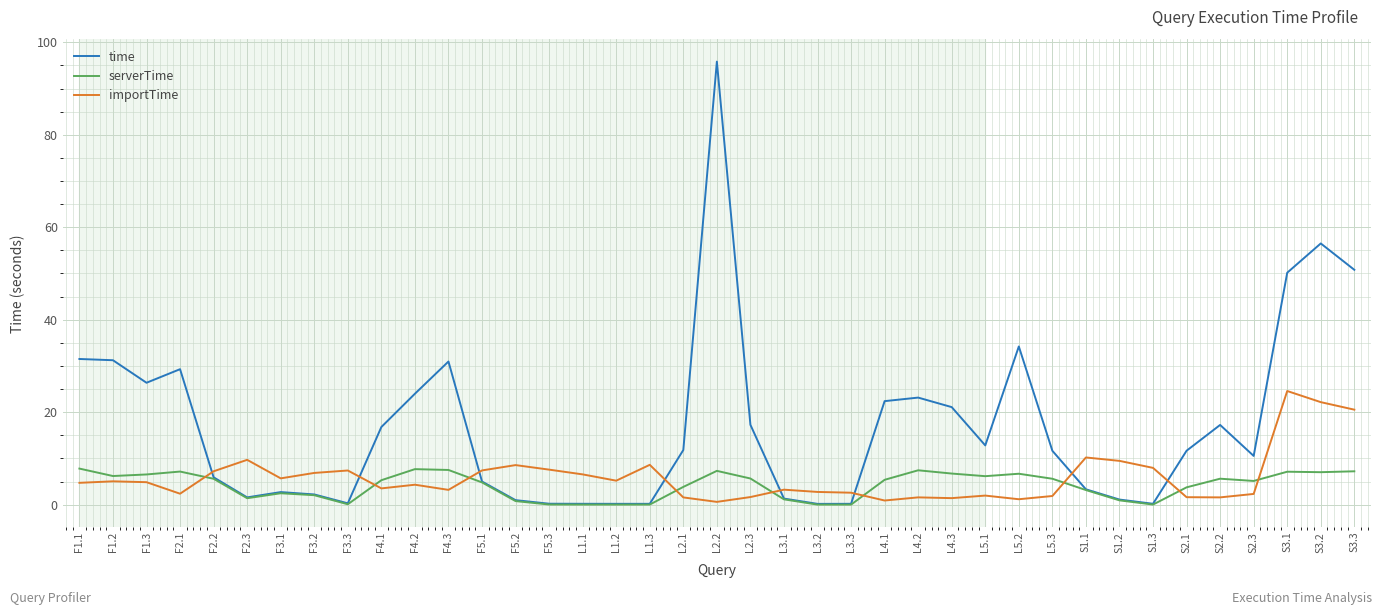

What is the average value of the importTime series?

5.9